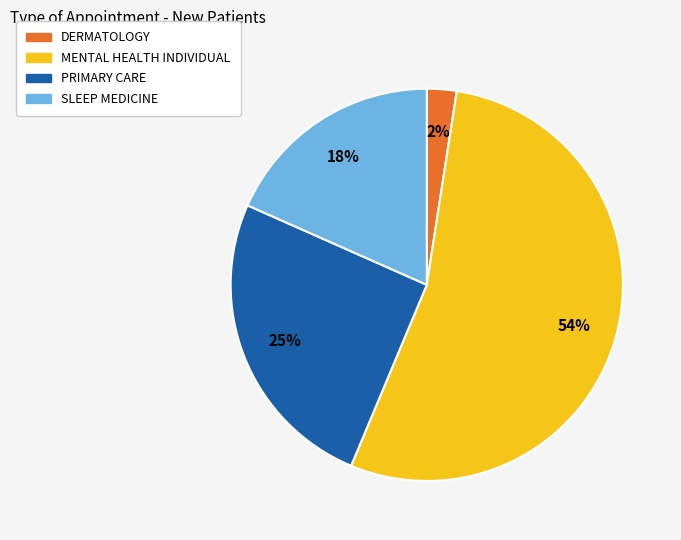

To the nearest percent, what is the average slice percentage?

25%